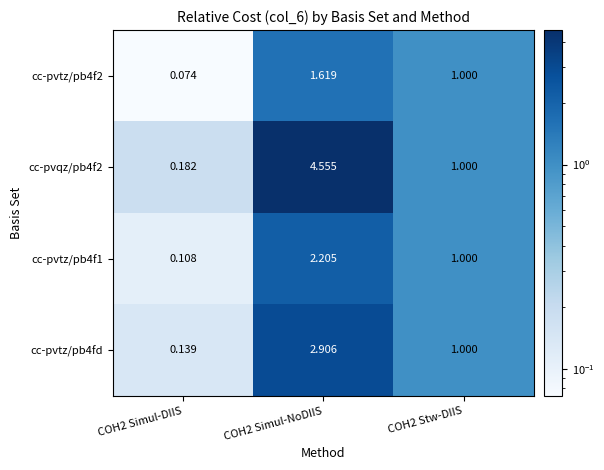

What is the total value across all series at COH2 Stw-DIIS?

4.0